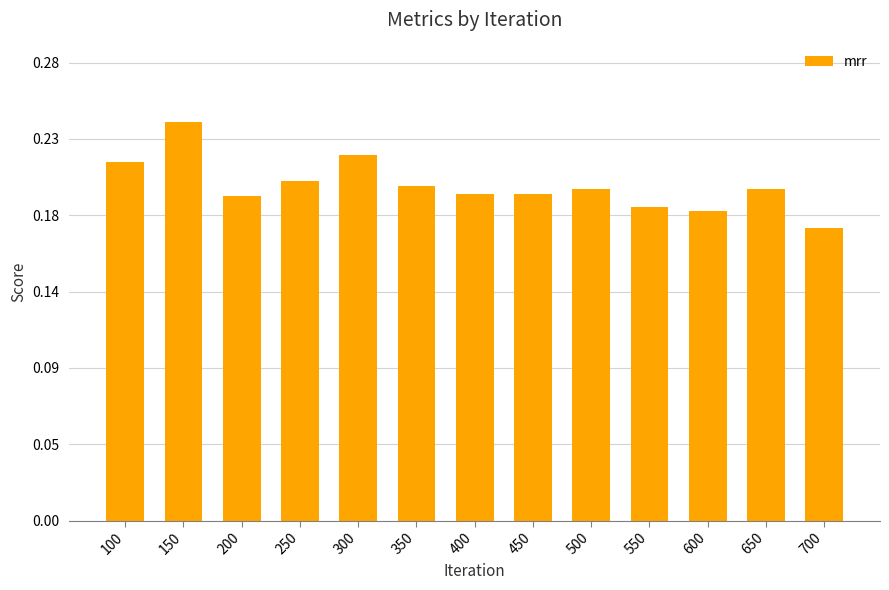

Where is the data nearest to the value 0?

700